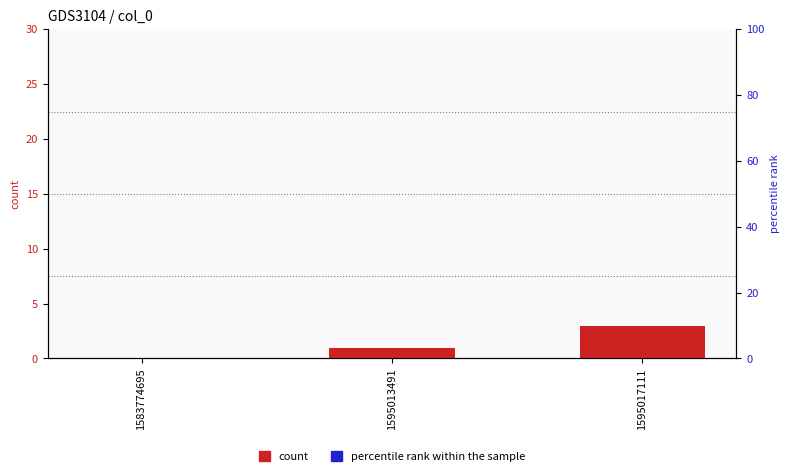

How many col_1 values are between 0 and 3?

3